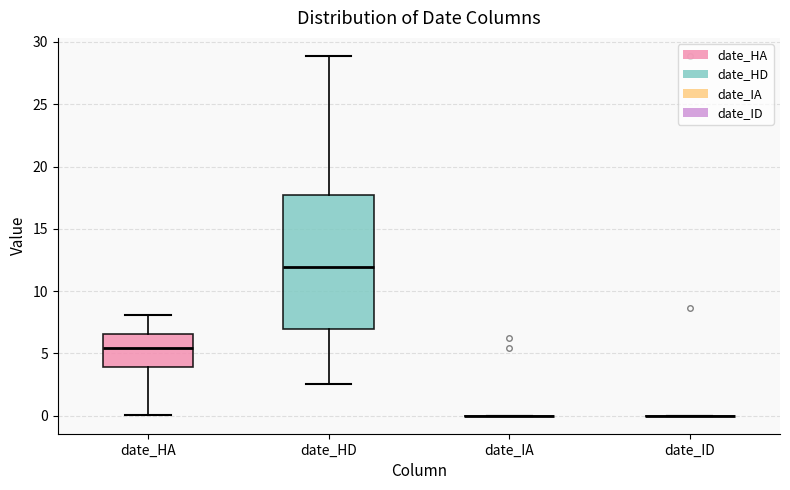

Reading left to right, transcribe this box plot: for each box, give where its median line is, the range the box spans, and where its two whiskers end, as read against the y-axis. The values are not printed on the chart, so give them approximately, as read against the axis.

date_HA: median 5.5, box 4.0 to 6.5, whiskers 0.0 to 8.0
date_HD: median 12.0, box 7.0 to 18.0, whiskers 2.5 to 29.0
date_IA: box collapsed to a line at 0.0, whiskers 0.0 to 0.0
date_ID: box collapsed to a line at 0.0, whiskers 0.0 to 0.0